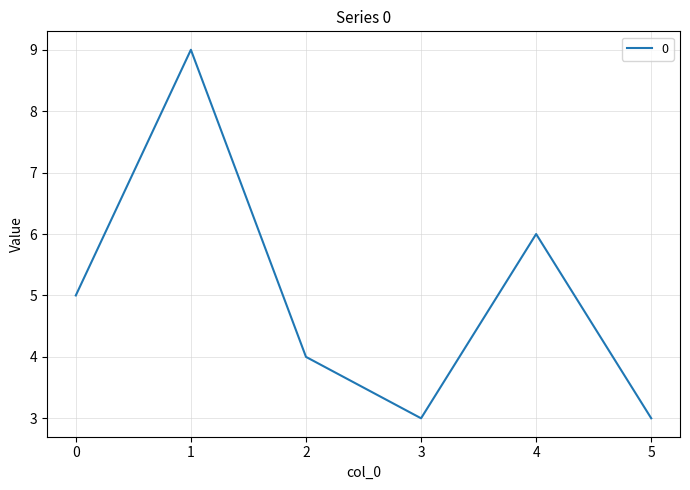

At which category does the data reach its first local valley?

3